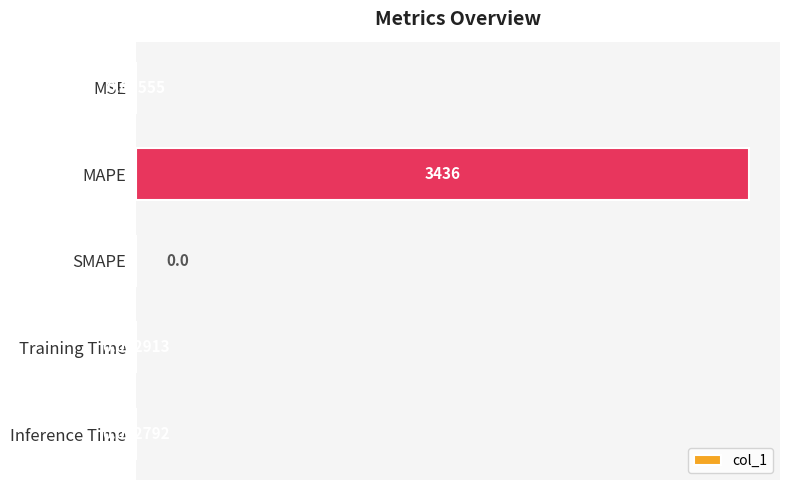

What is the change in value from MAPE to SMAPE?

-3436.1